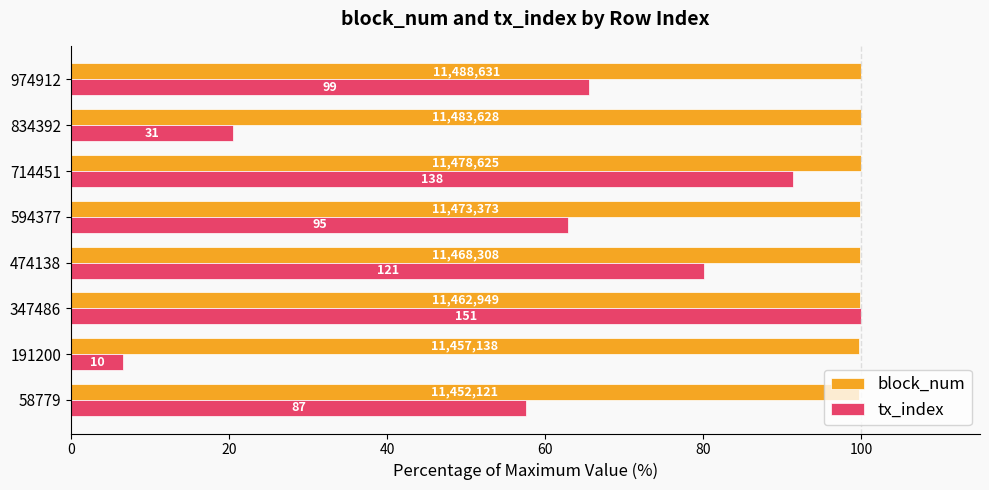

What are all the series names shown in the legend?

block_num, tx_index